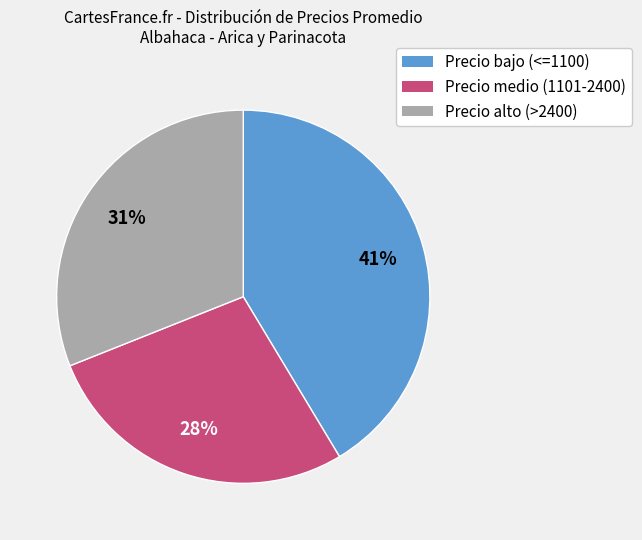

How many segments does this pie chart have?

3